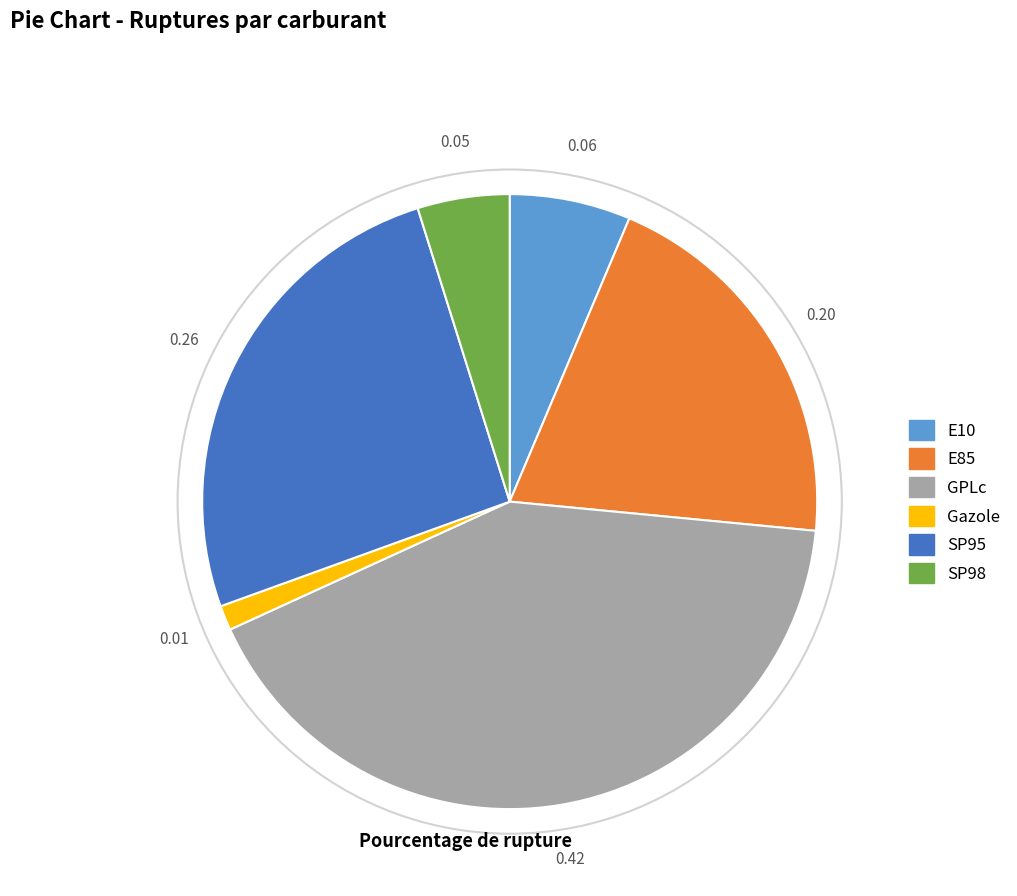

Which category has the biggest portion of the pie?

GPLc